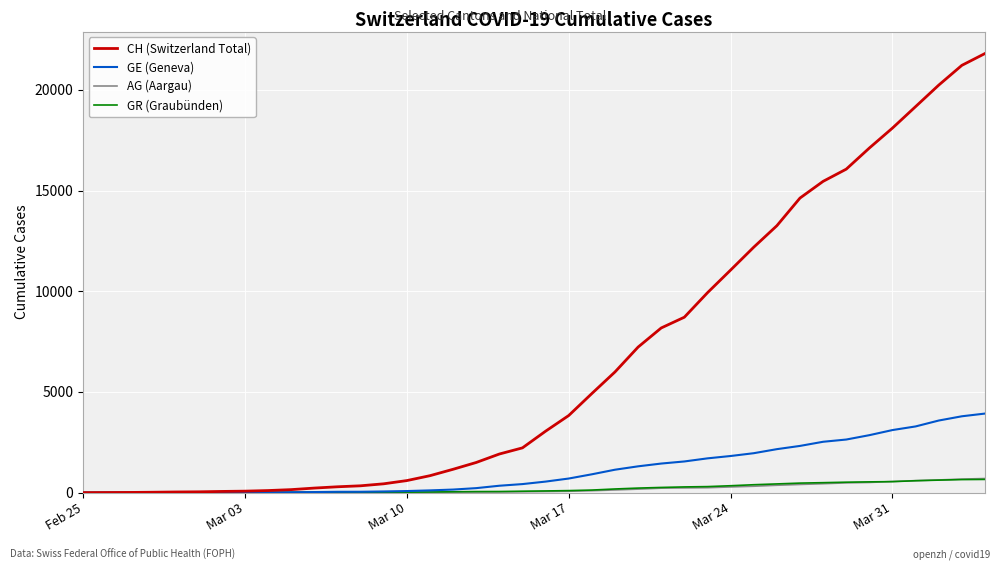

What is the highest value of the CH (Switzerland Total) series?

21812